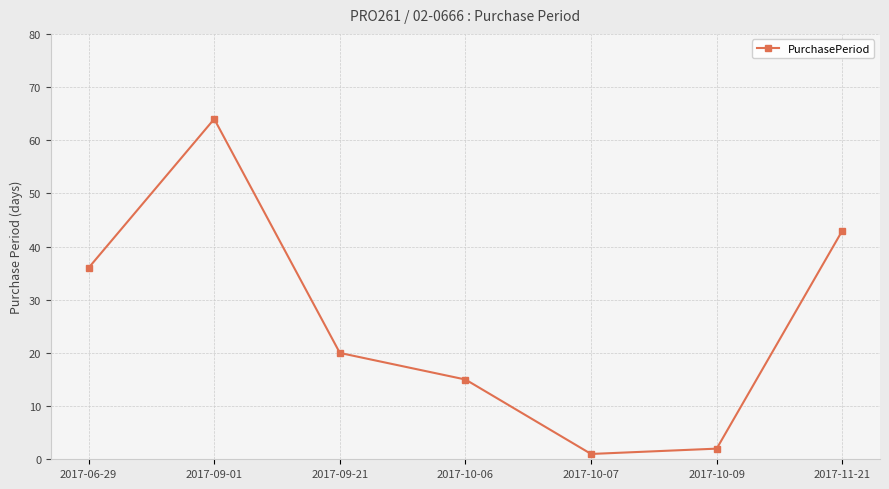

How many lines are shown in the chart?

1